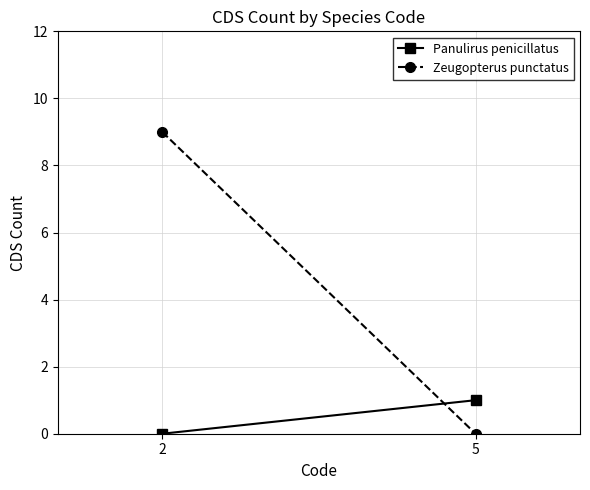

What is the value of the Zeugopterus punctatus point at the 1st from the left?

9